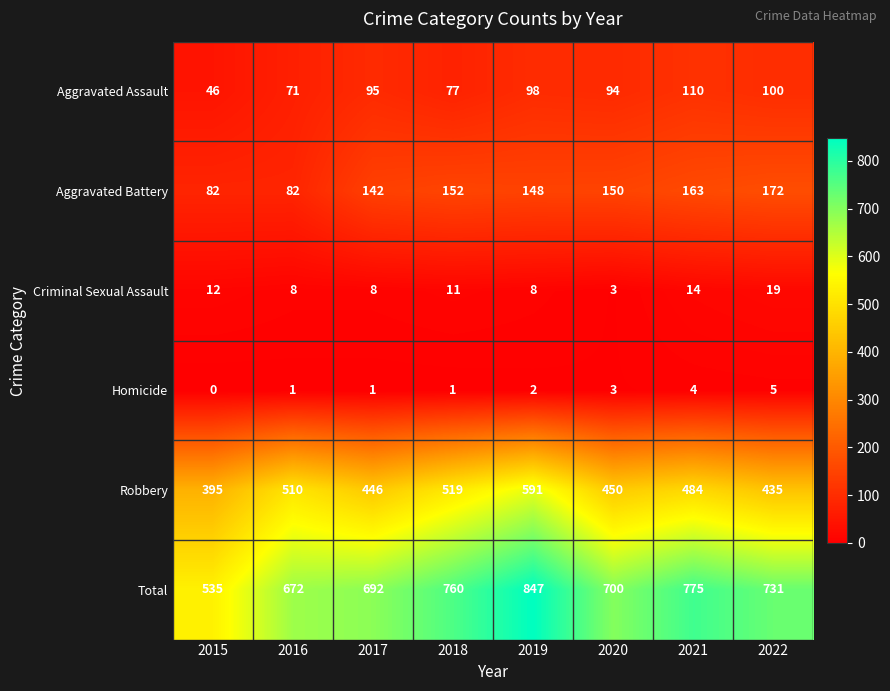

How many categories are shown in the chart?

8